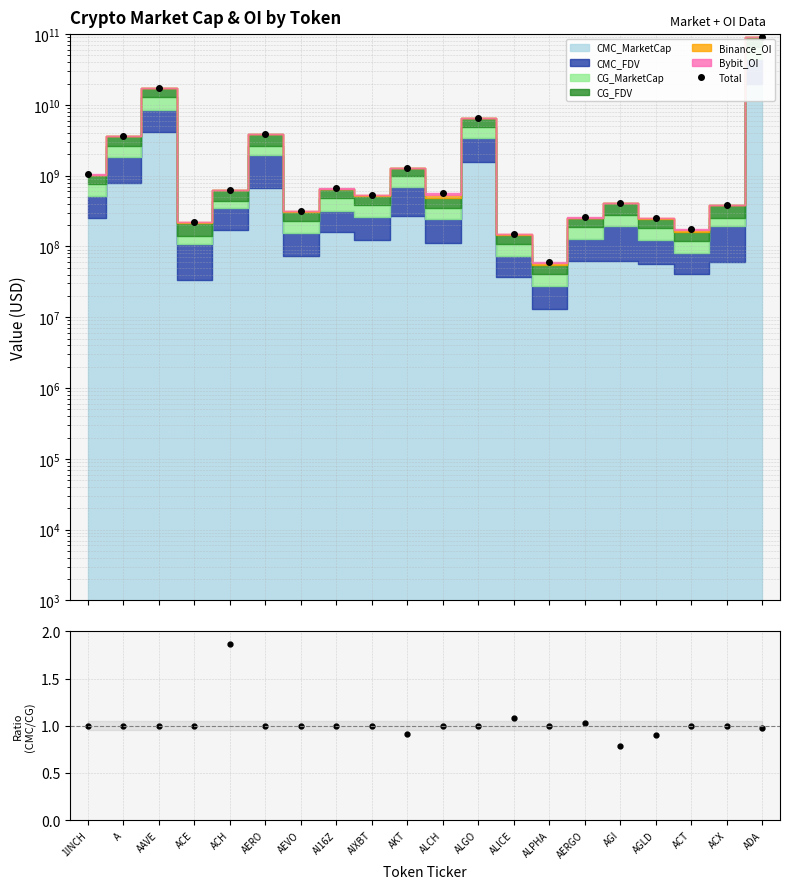

Which category has the lowest value in the CMC/CG MarketCap ratio series?

AGI